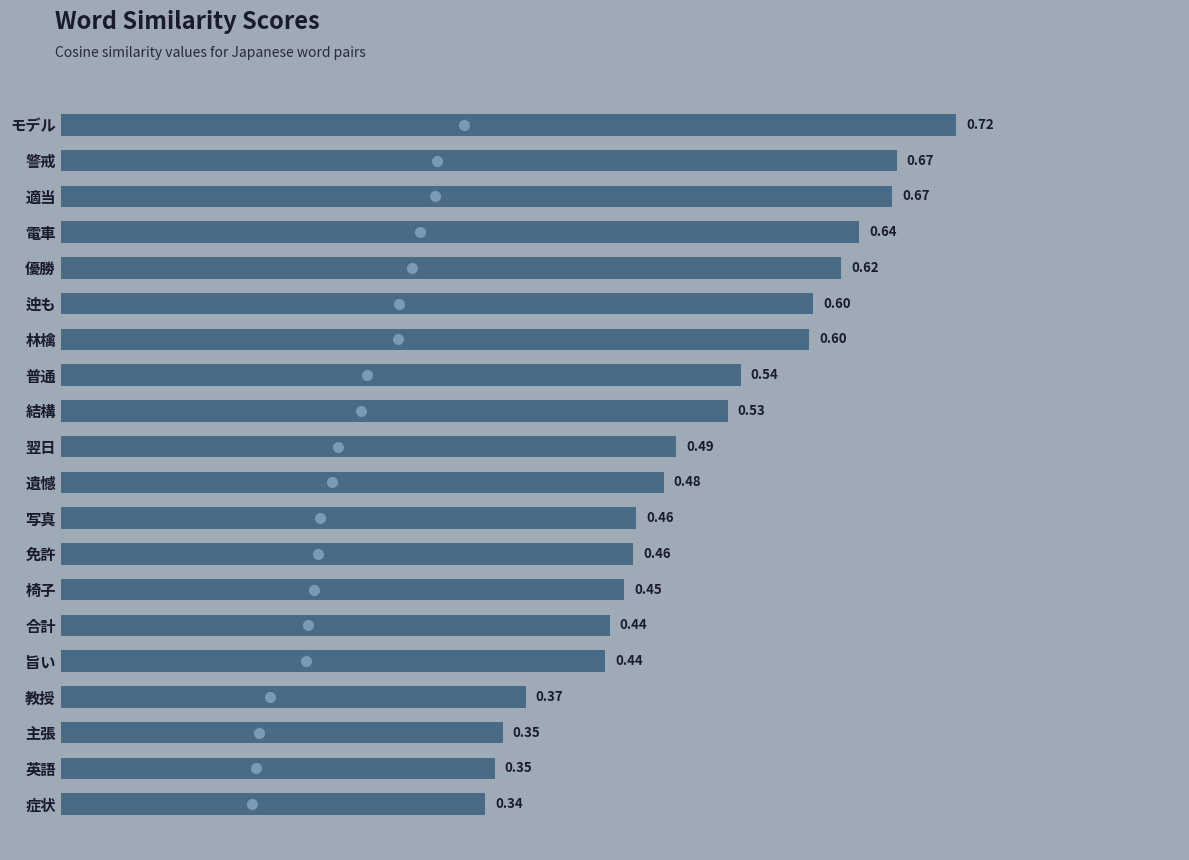

What is the label of the 19th bar from the bottom?

警戒